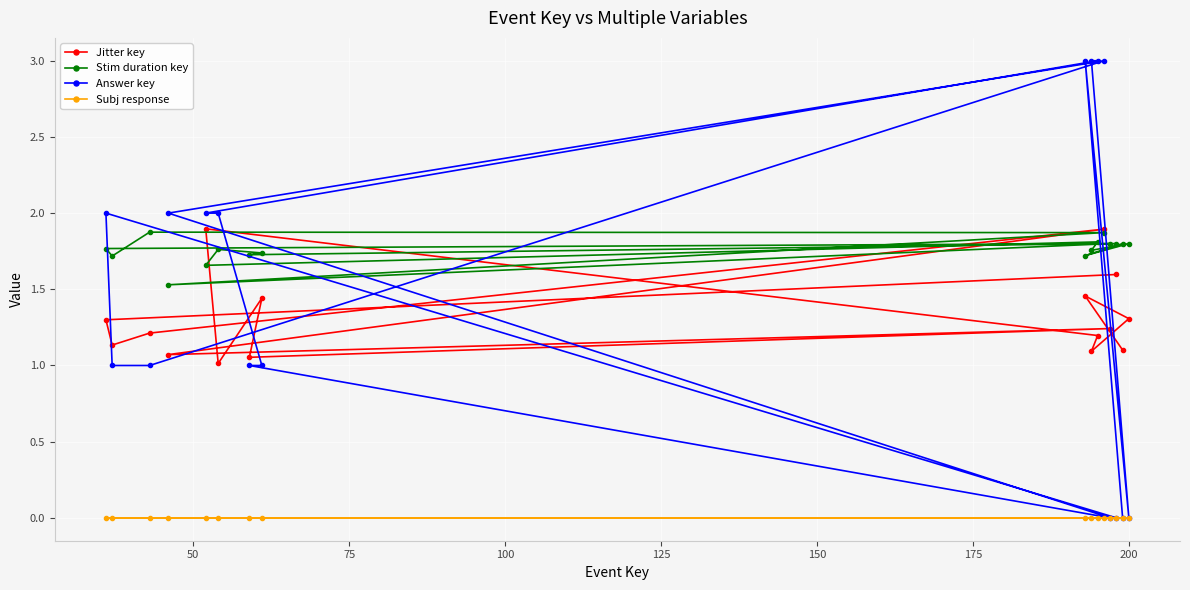

What is the highest value of the Jitter key series?

1.9